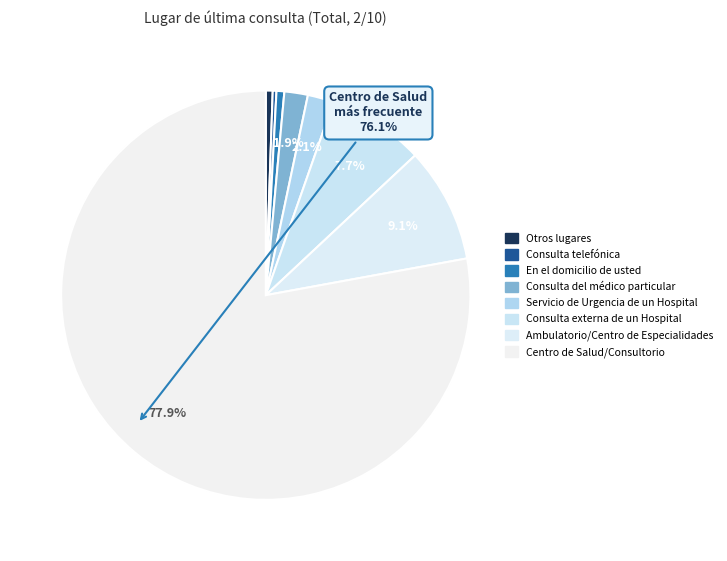

To the nearest percent, what portion does Consulta del médico particular represent?

2%